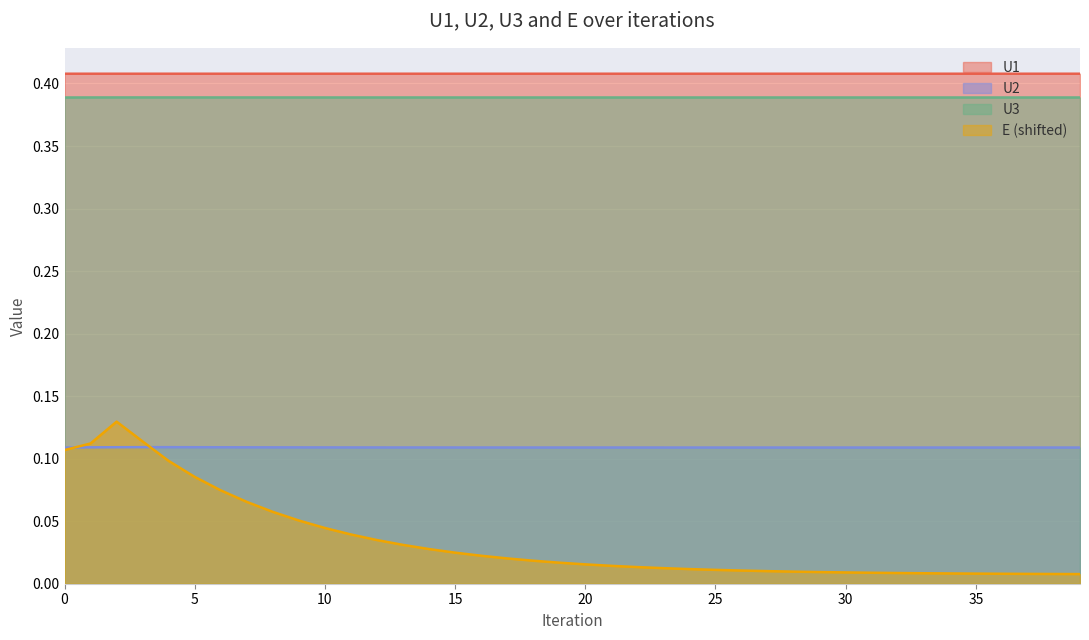

What is the sum of the U2 values at 26 and 8?

0.2